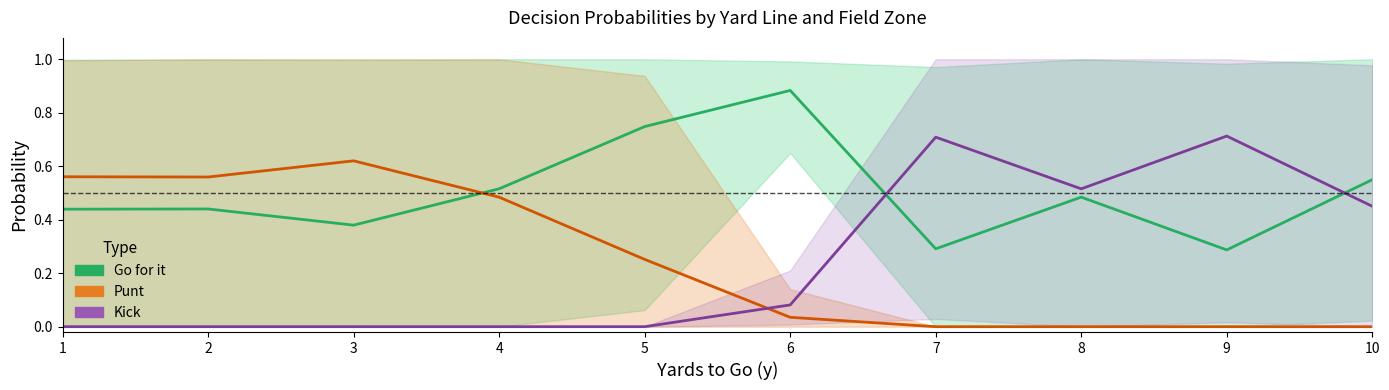

What is the sum of the Kick values at 3 and 9?

0.7